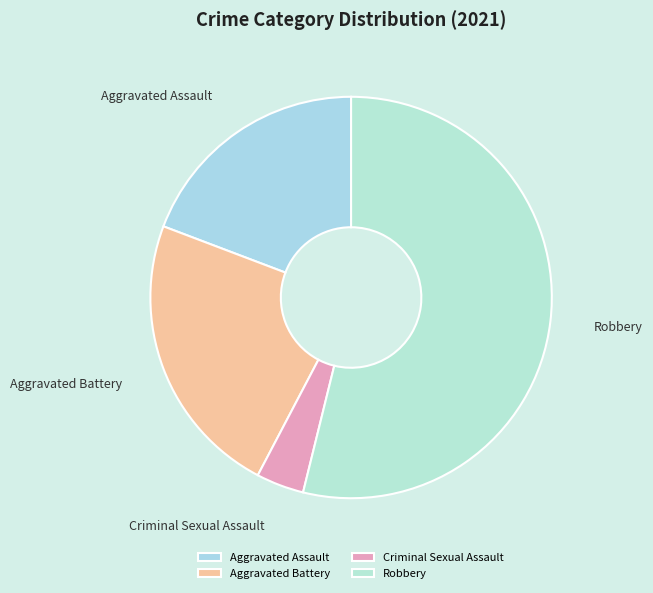

What is the ratio of the value at Aggravated Assault to the value at Robbery?

0.4